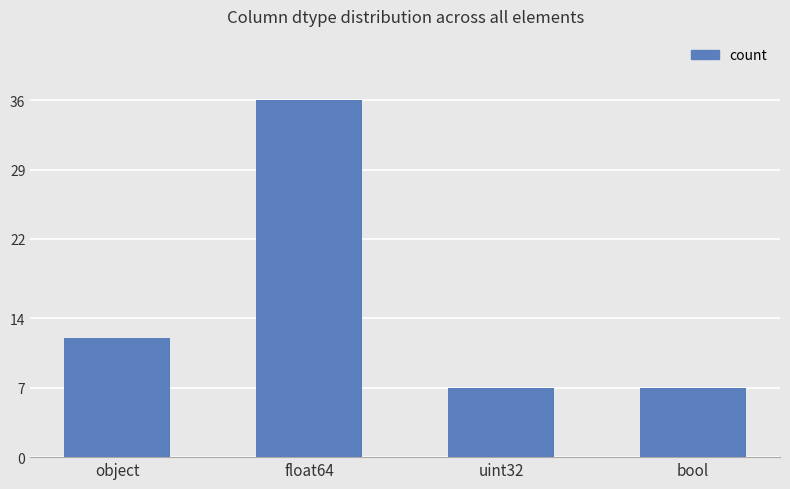

True or false: the data shows 11 at bool.

False